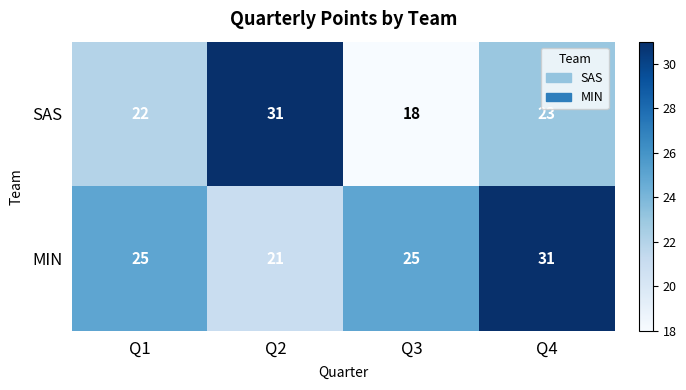

What is the difference between the highest and lowest values at Q1?

3